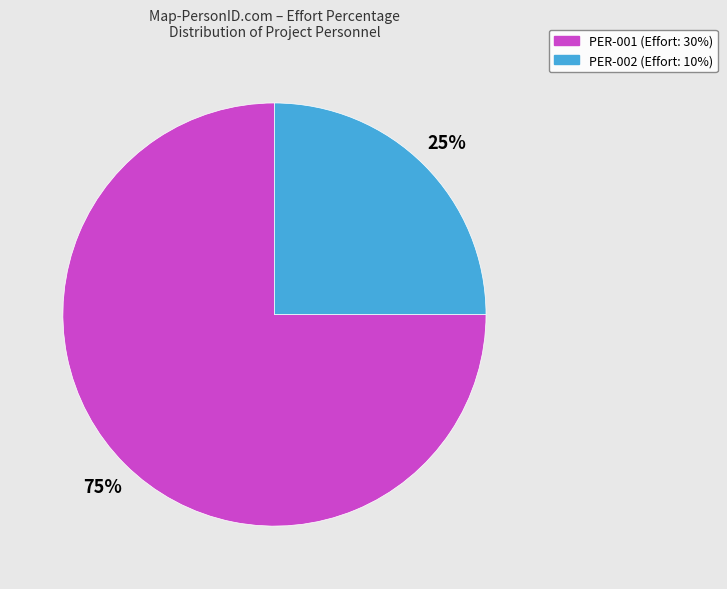

What is the largest slice in the pie chart?

PER-001